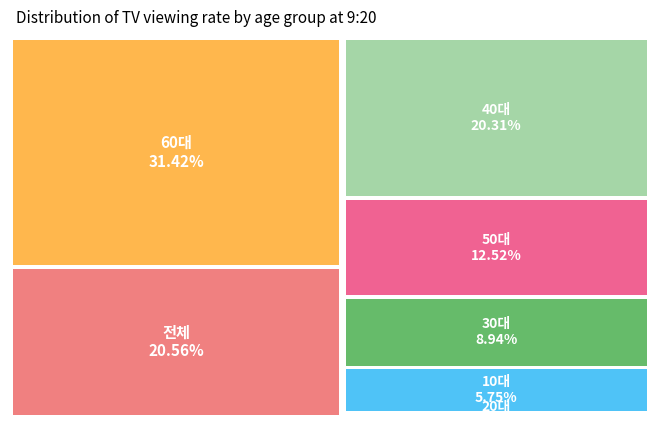

True or false: 10대 accounts for 1% of the total.

False